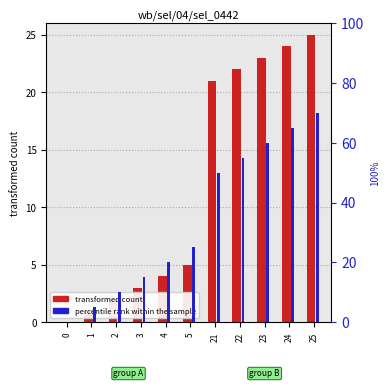

How many positive values does the transformed count series have?

10